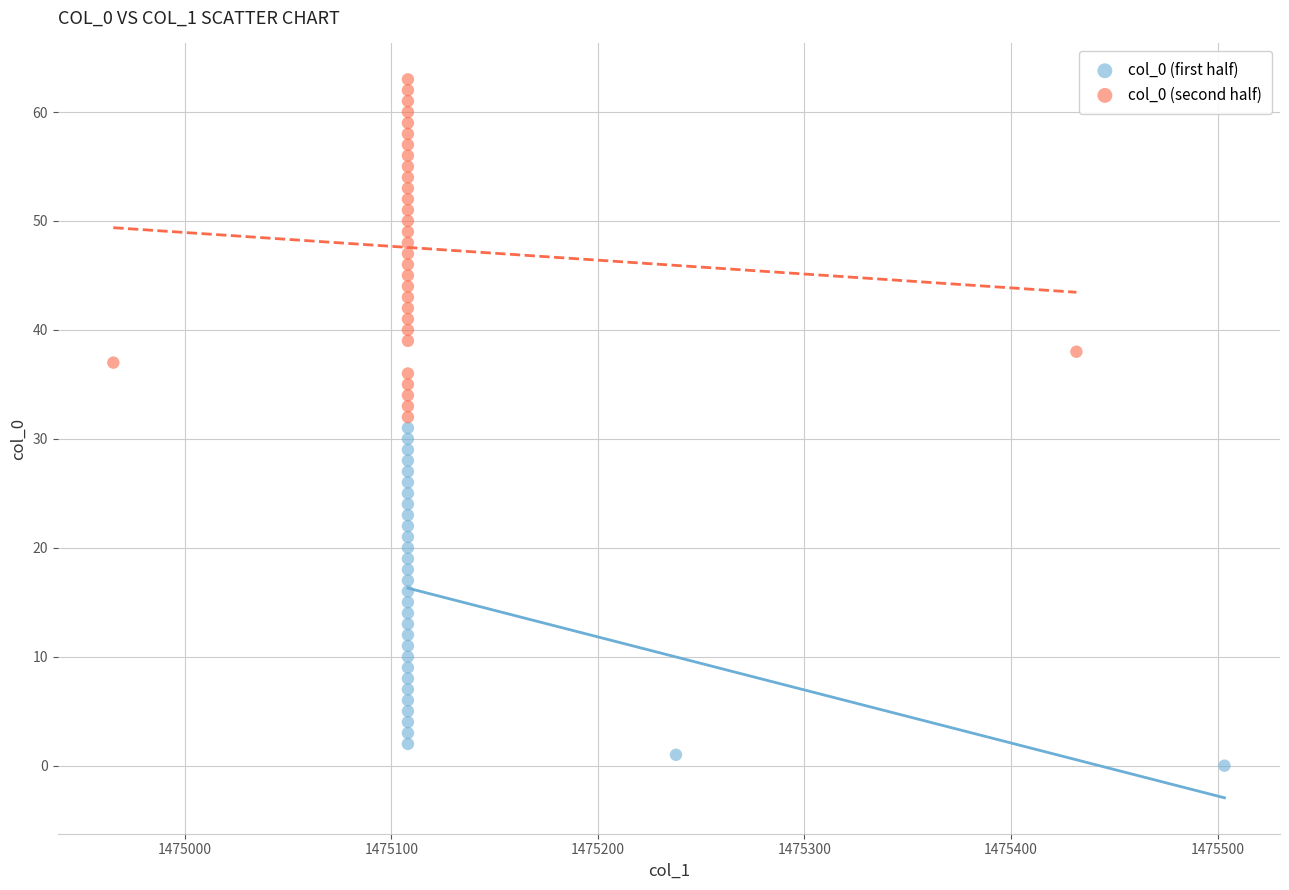

Which series reaches the minimum Y coordinate?

col_0 (first half)